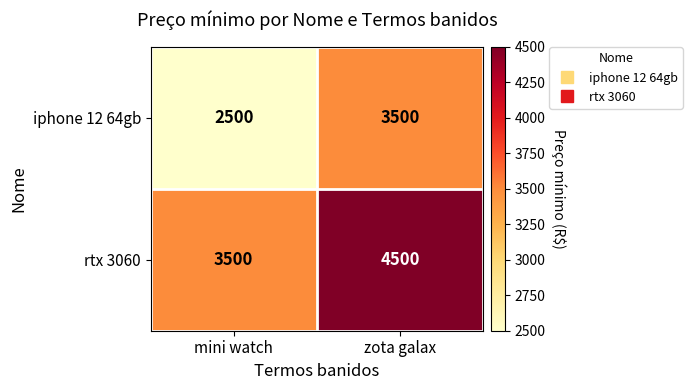

At zota galax, list the series in order from largest to smallest.

rtx 3060, iphone 12 64gb